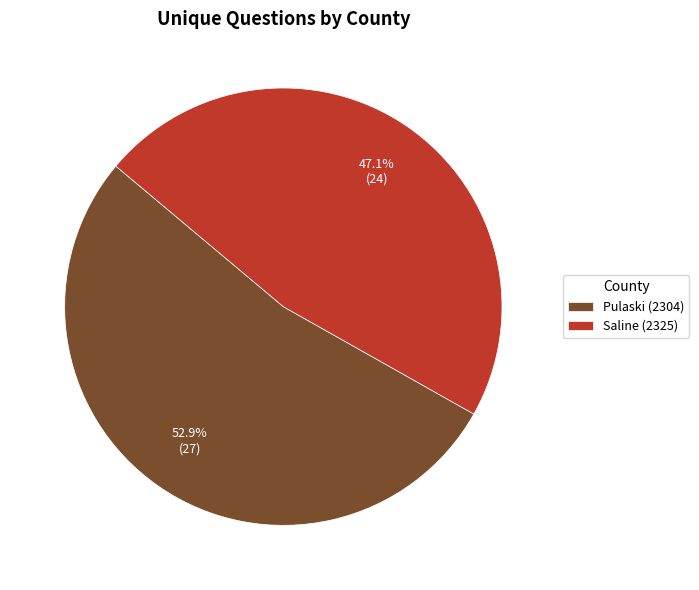

Is Saline (2325) the majority of the pie?

No